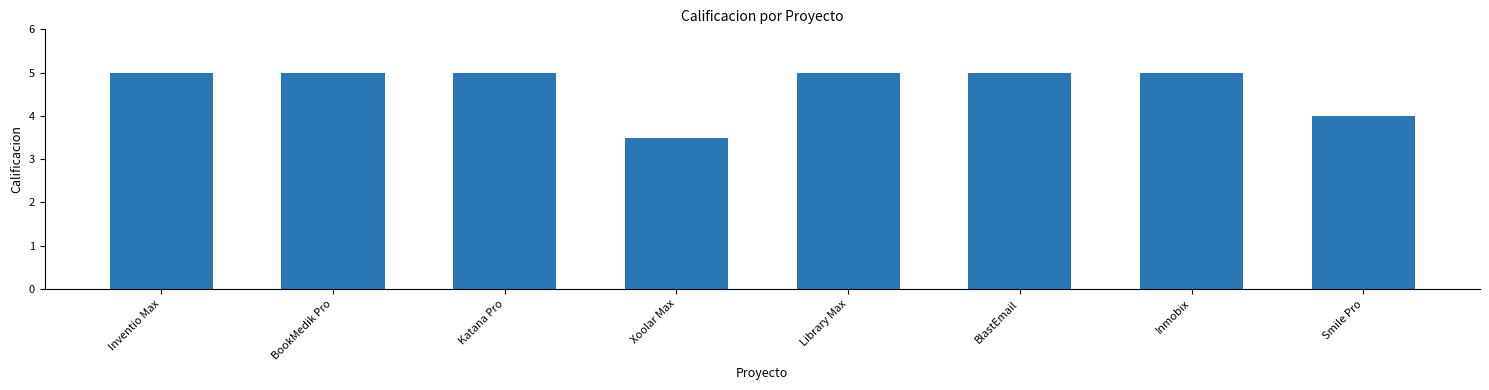

Which label corresponds to the smallest value in the chart?

Xoolar Max